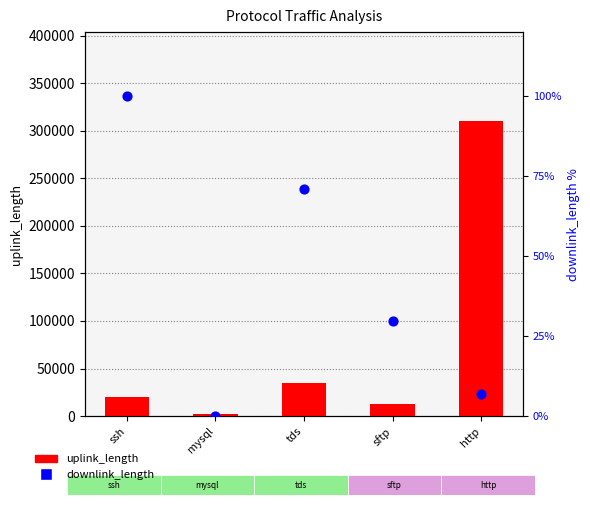

What are all the series names shown in the legend?

uplink_length, downlink_length